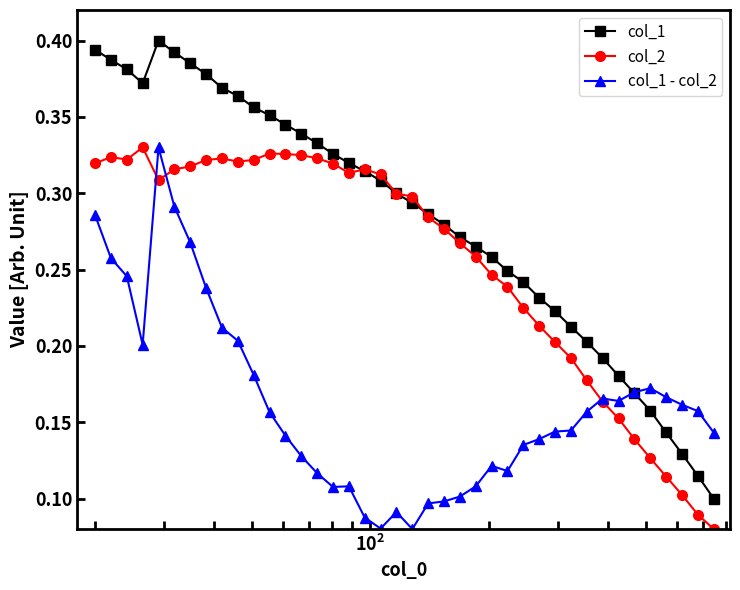

What are all the series names shown in the legend?

col_1, col_2, col_1 - col_2